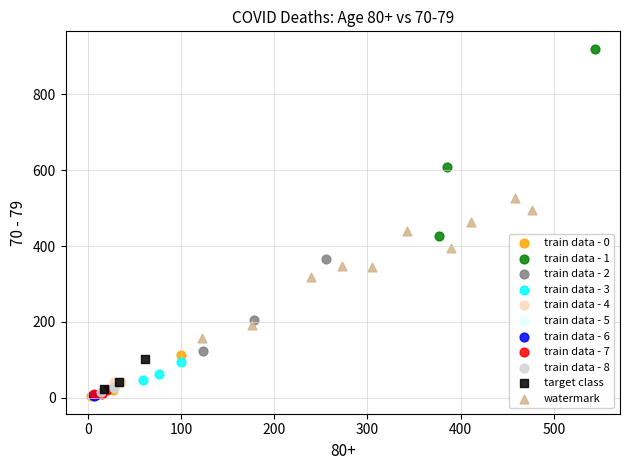

Which series has the largest Y range (max minus min)?

train data - 1